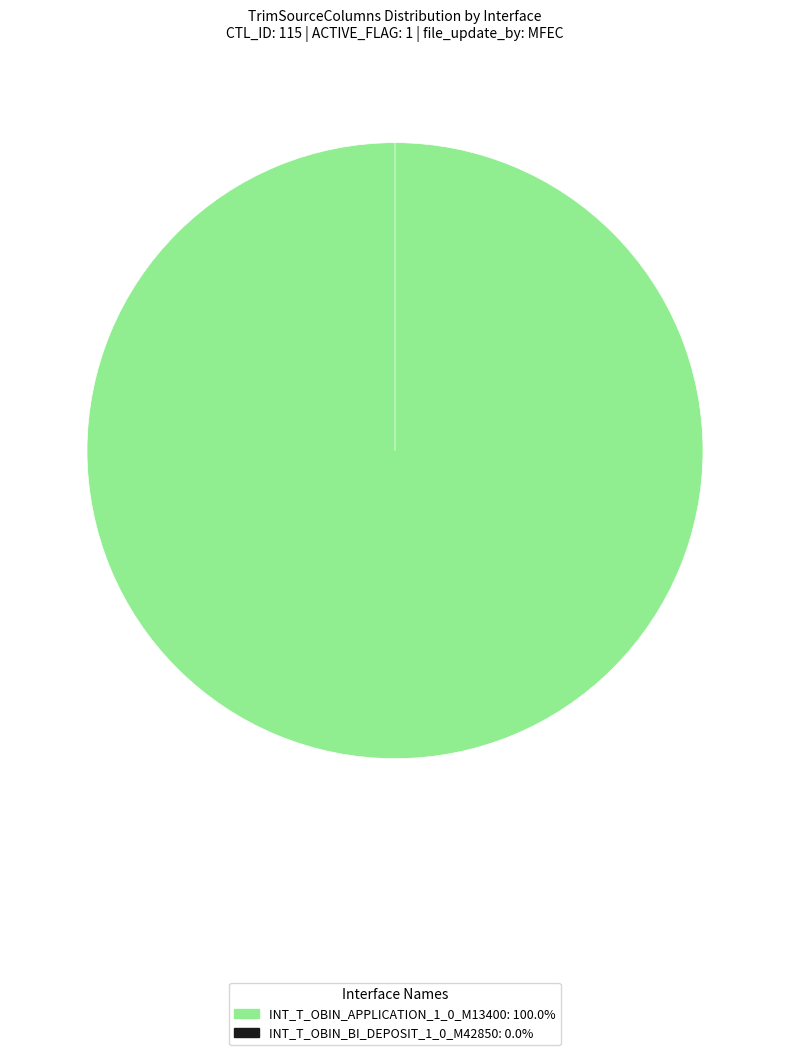

Which category has the smallest portion of the pie?

INT_T_OBIN_BI_DEPOSIT_1_0_M42850